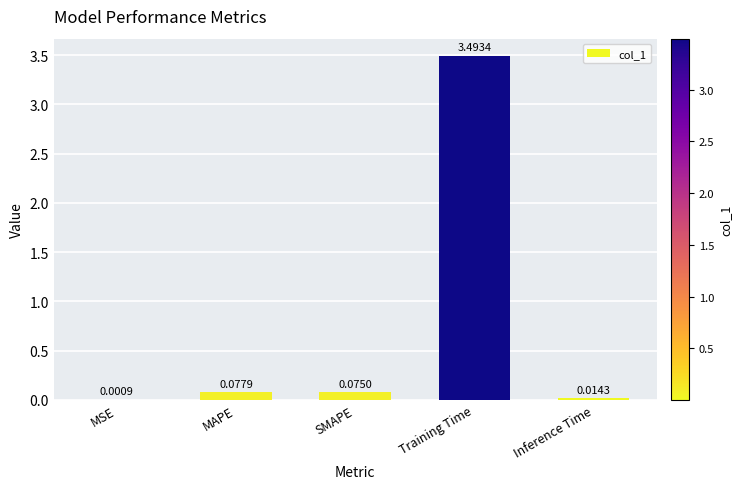

What is the sum of all values?

3.7